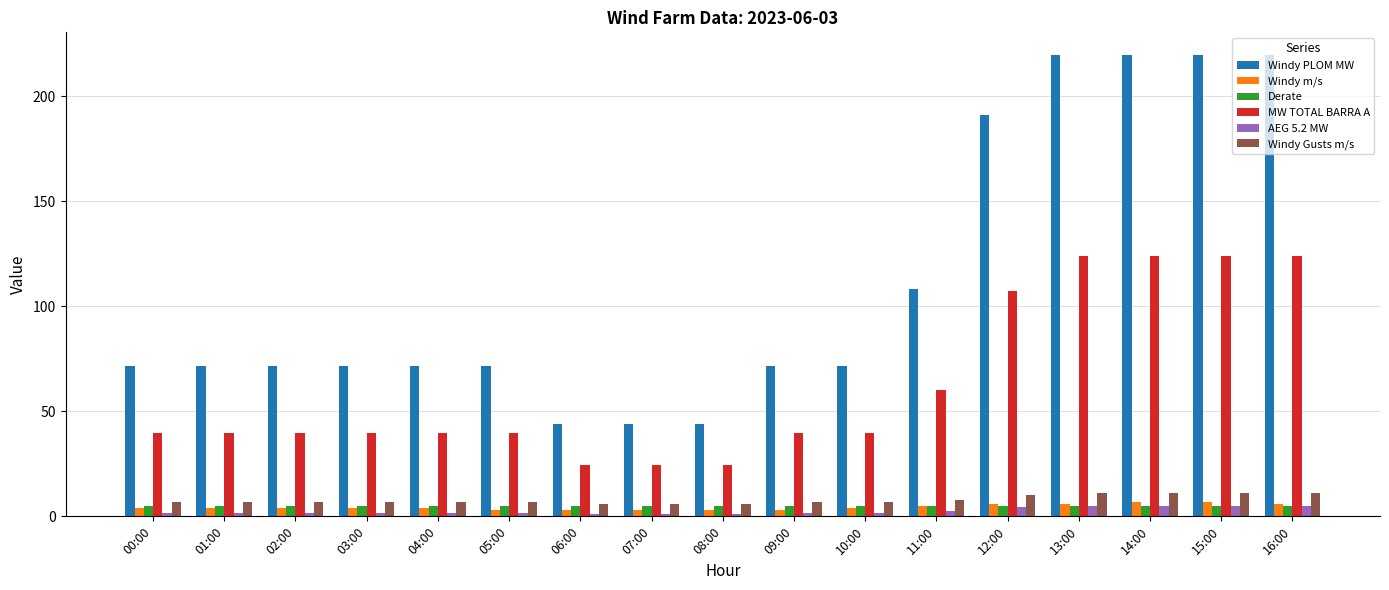

Which series changed the most between 08:00 and 13:00?

Windy PLOM MW